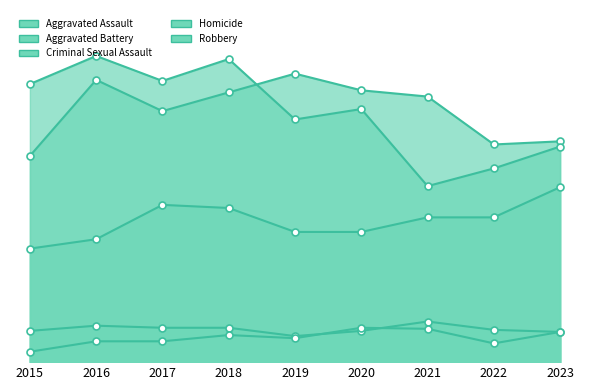

Is it true that Robbery equals 397 at 2020?

False